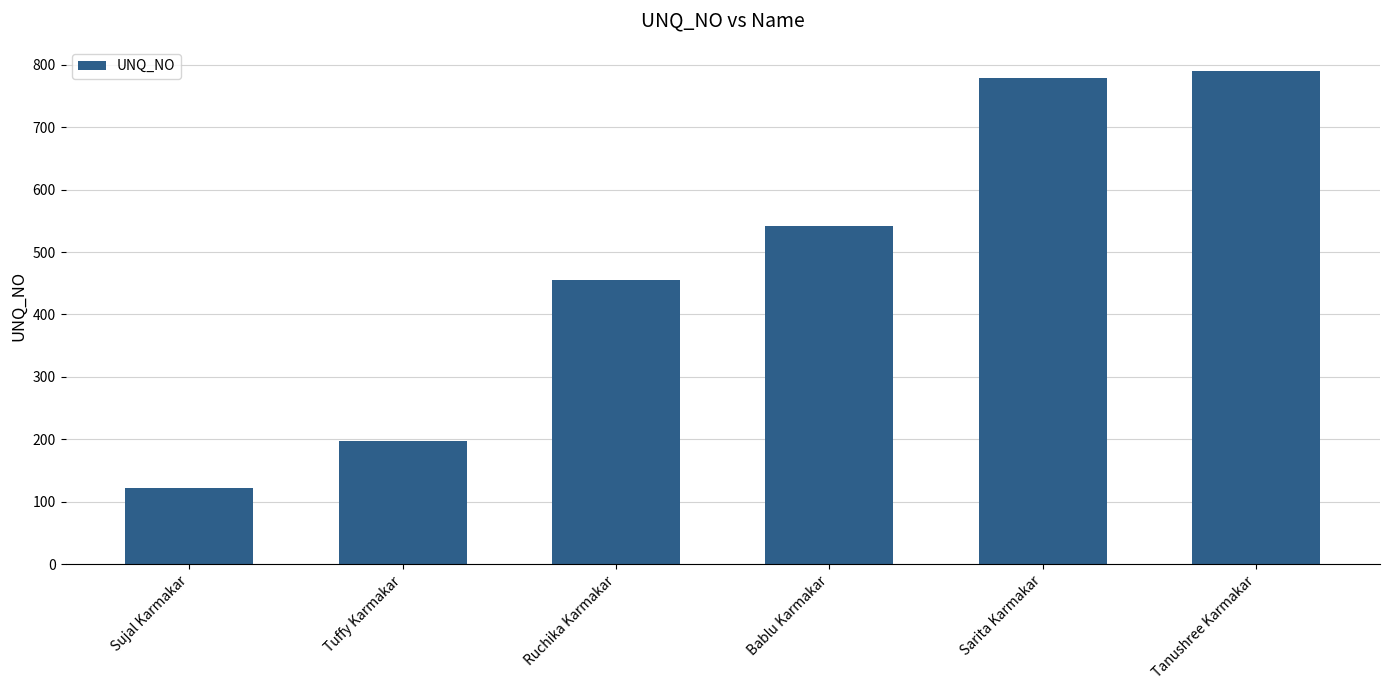

What is the label of the 4th bar from the left?

Bablu Karmakar